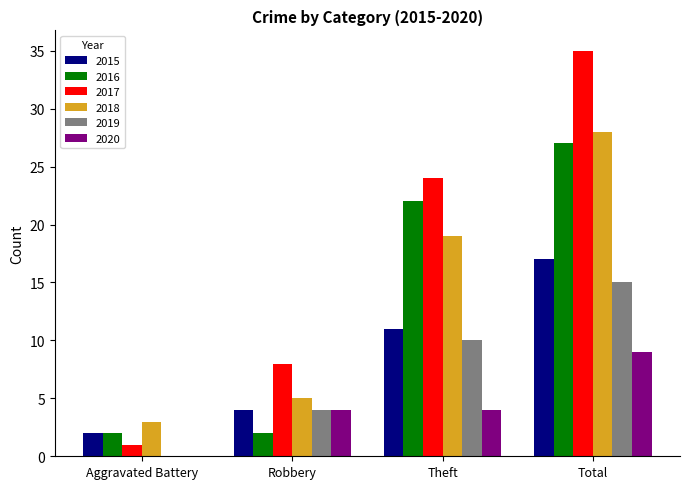

How many distinct data groups are displayed?

6